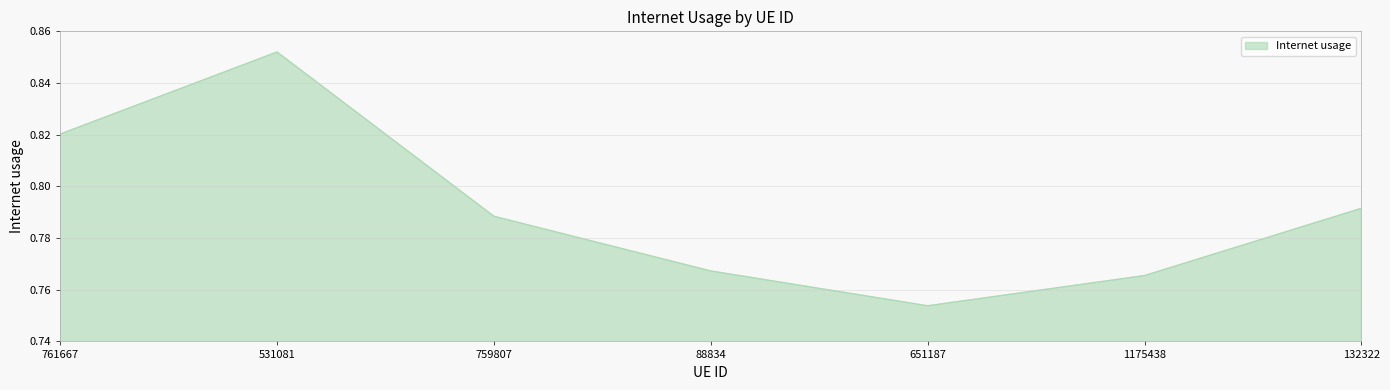

Where is the first local maximum?

531081